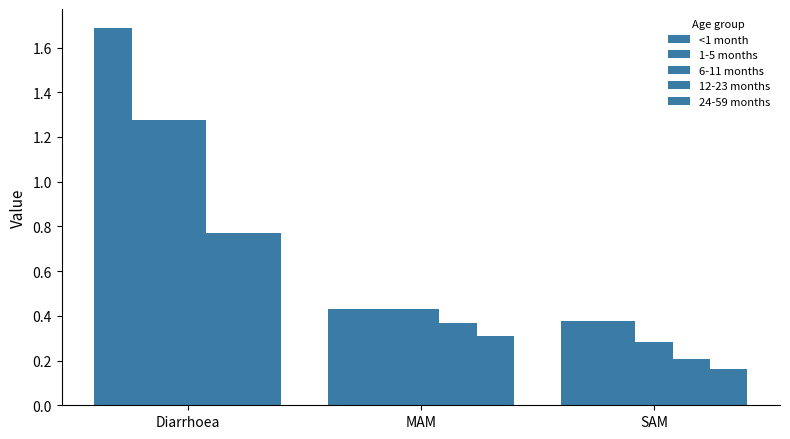

Count the number of categories in the chart.

3